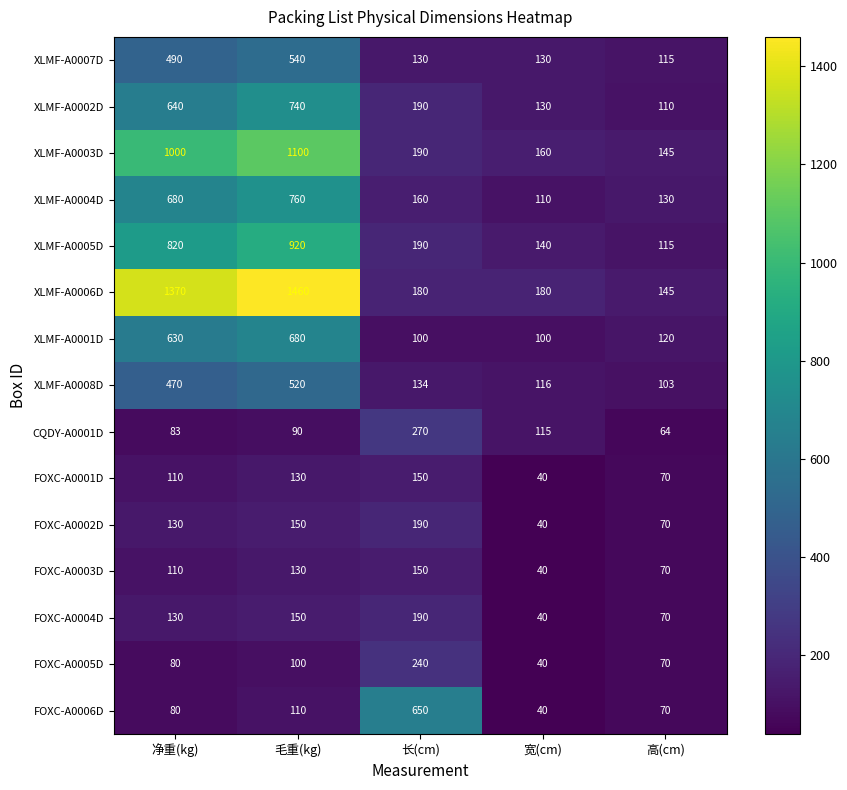

True or false: XLMF-A0003D has a value of 1706 at 毛重(kg).

False